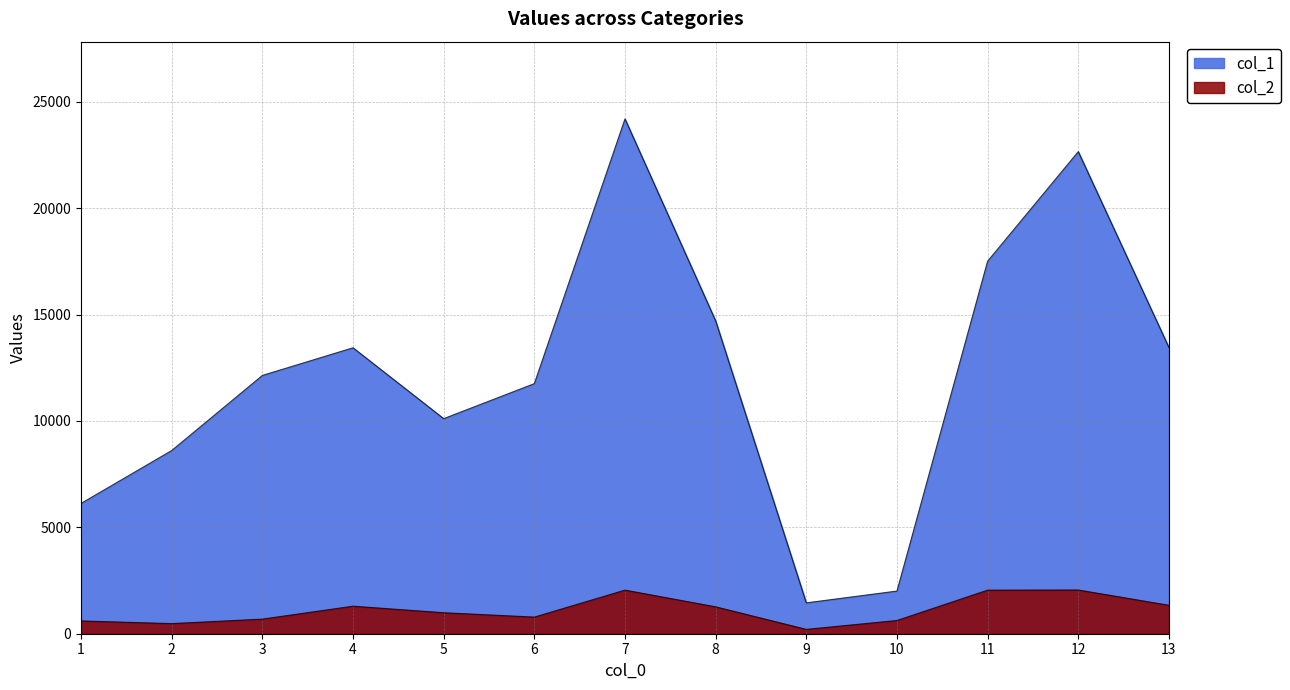

What is the total value across all series at 4?

14731.5